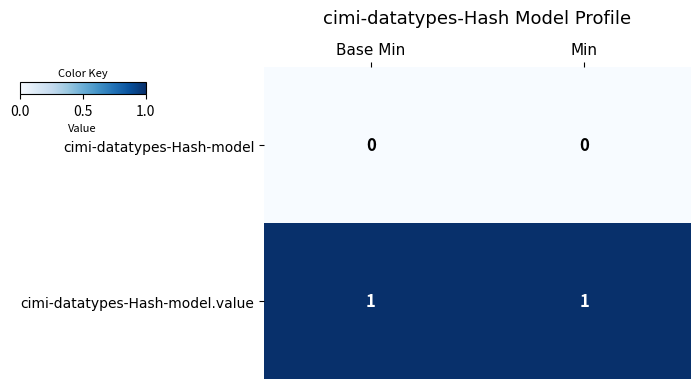

The value of cimi-datatypes-Hash-model.value at Base Min is 1. True or false?

True